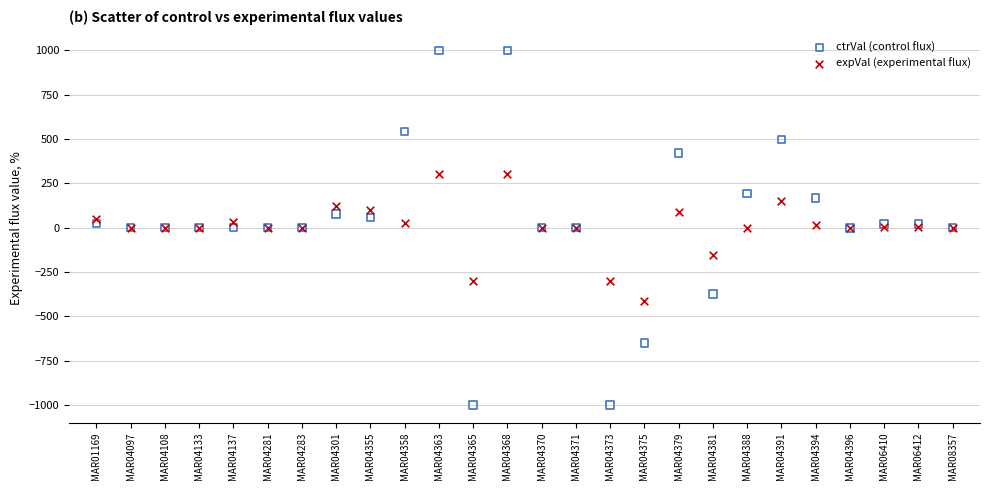

What are all the series names shown in the legend?

ctrVal (control flux), expVal (experimental flux)